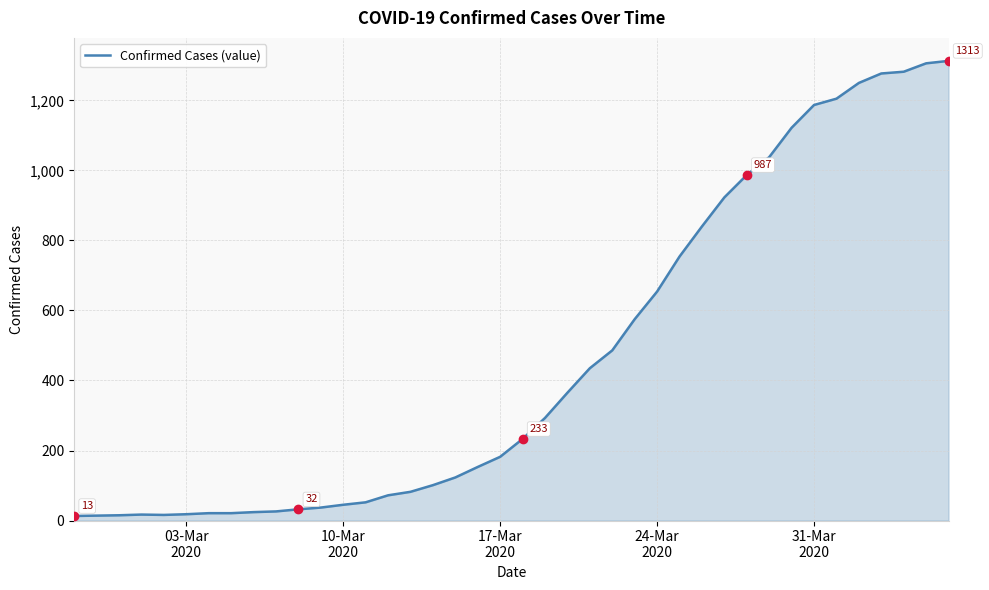

What is the maximum value shown in the chart?

1313